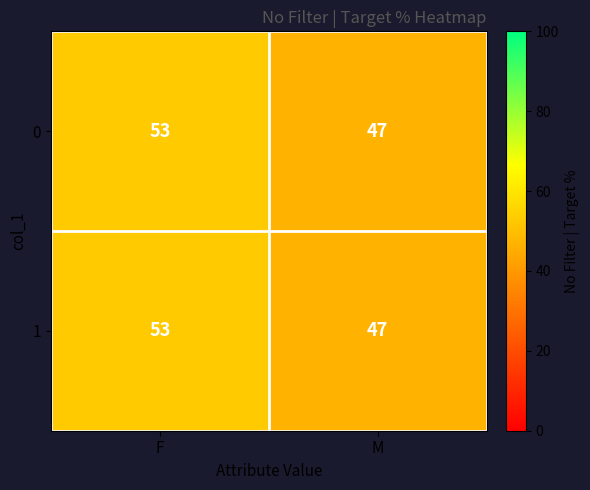

What is the total value across all series at M?

94